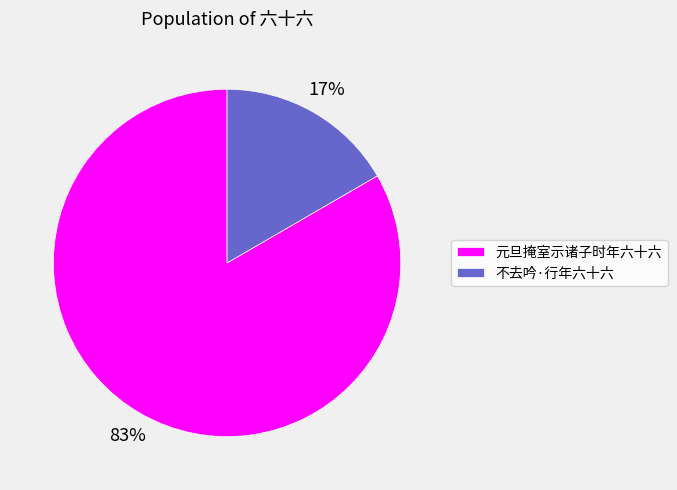

Rank the categories by value from highest to lowest.

元旦掩室示诸子时年六十六, 不去吟·行年六十六